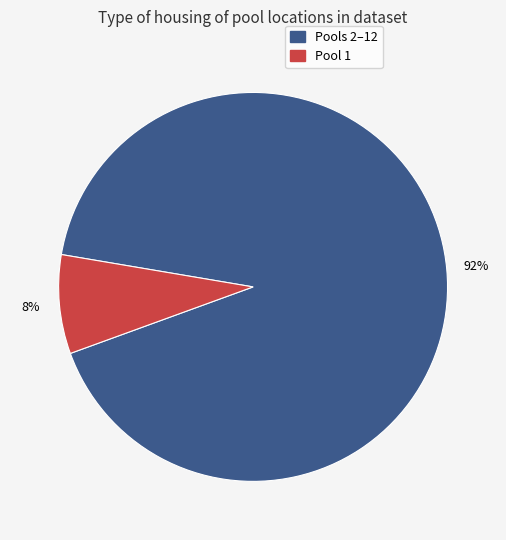

Is there any slice that represents more than half of the pie?

Yes